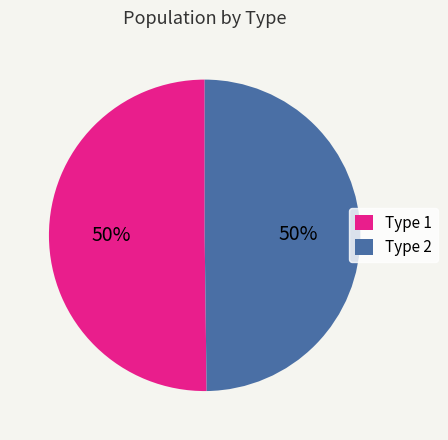

To the nearest percent, what percentage of the pie is Type 1?

50%